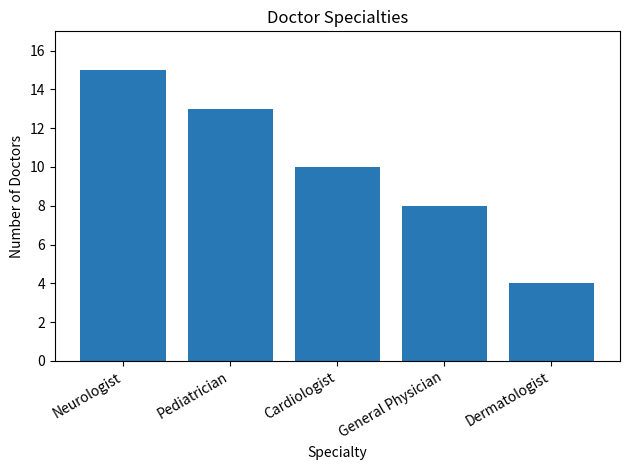

Reading left to right, list all the values displayed in this chart.

15	13	10	8	4